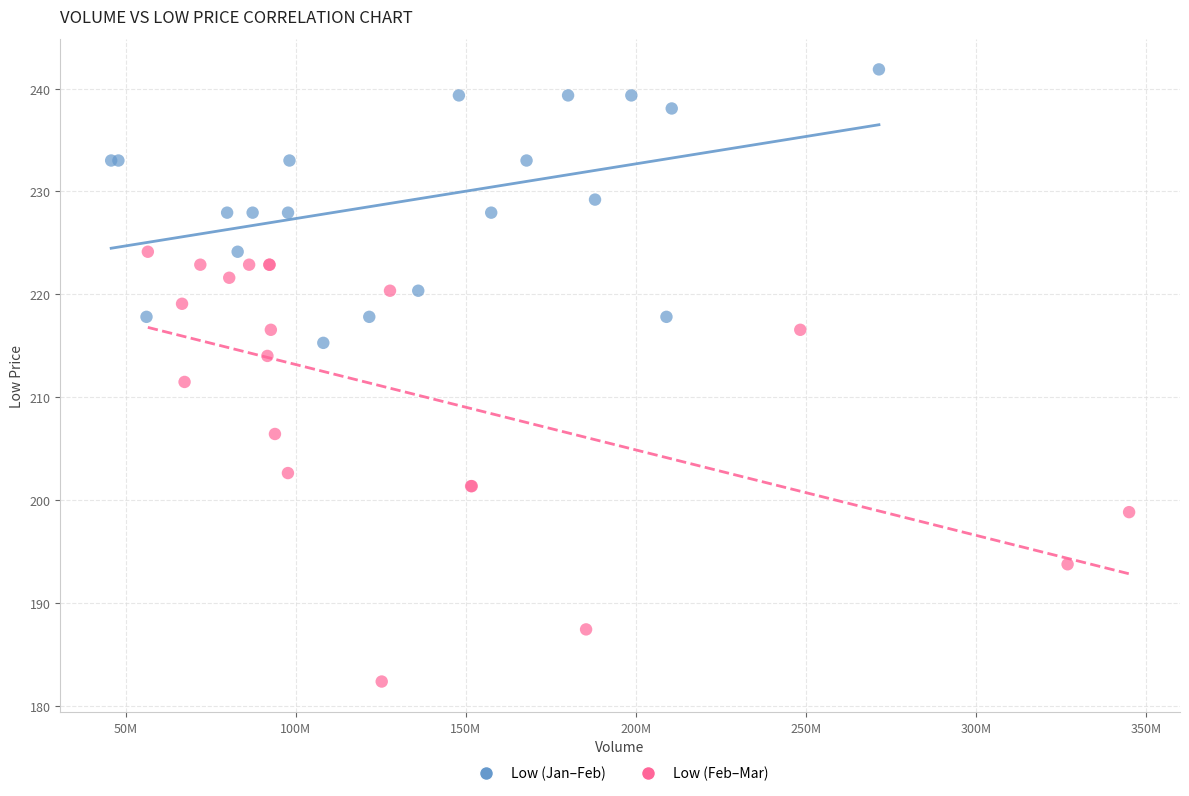

Which series has the widest spread of Y values?

Low (Feb–Mar)